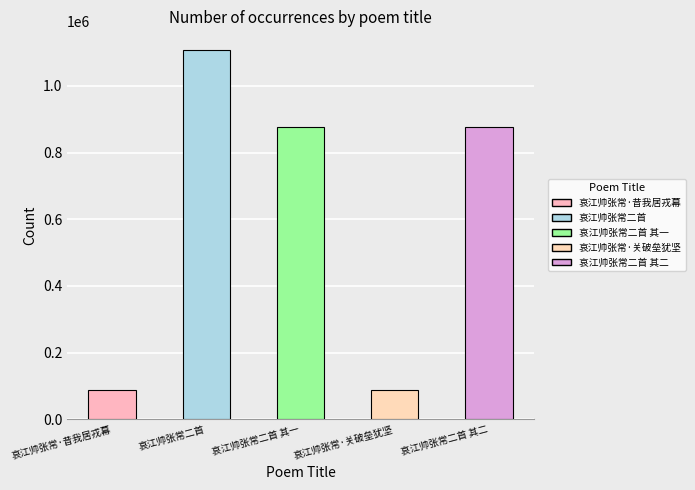

What is the value of the 1st bar from the left?

86695